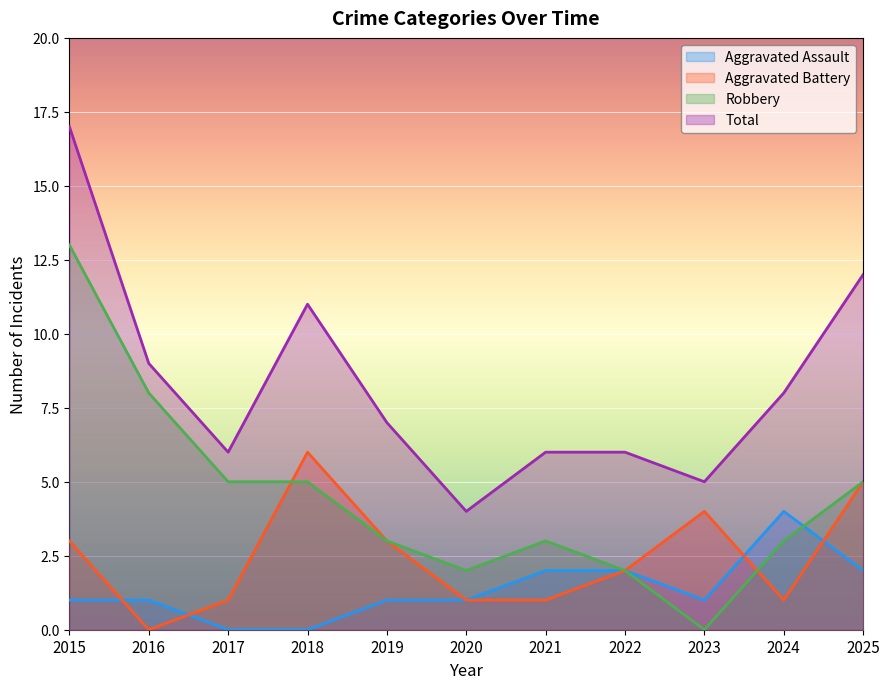

Read the Aggravated Assault value at 2025.

2